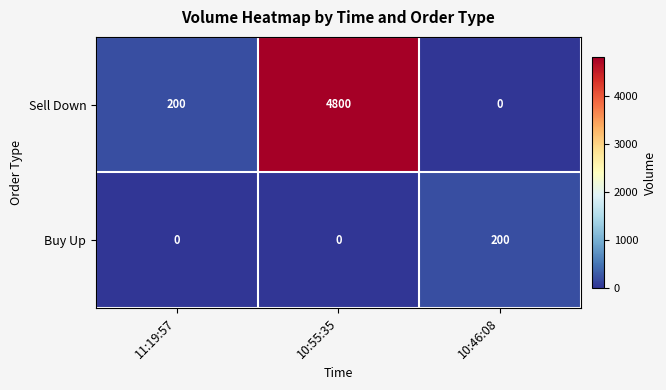

What is the maximum value shown in the chart?

4800